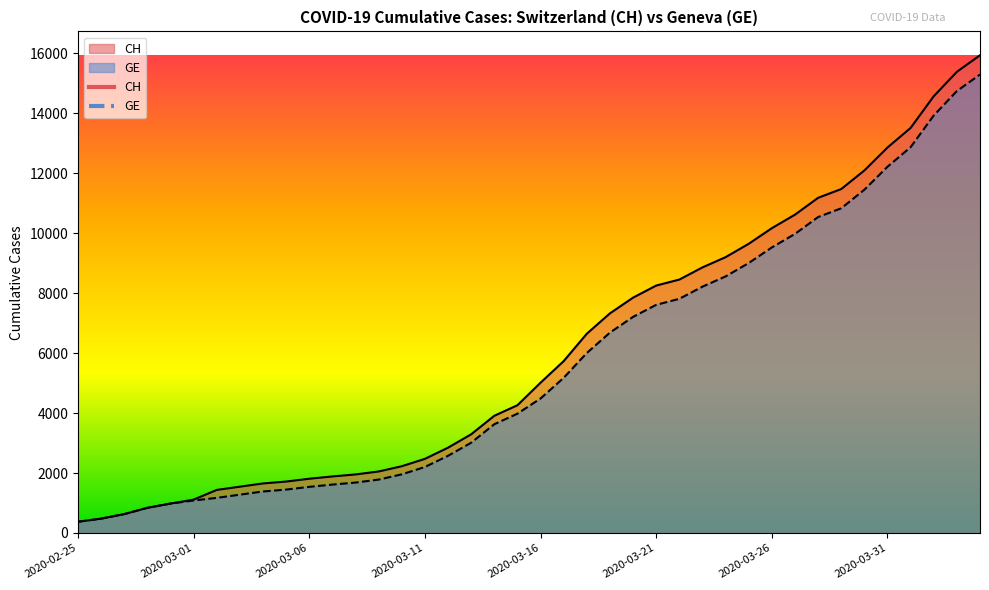

Is the value of GE at 2020-03-21 greater than the value of CH at 2020-04-01?

No